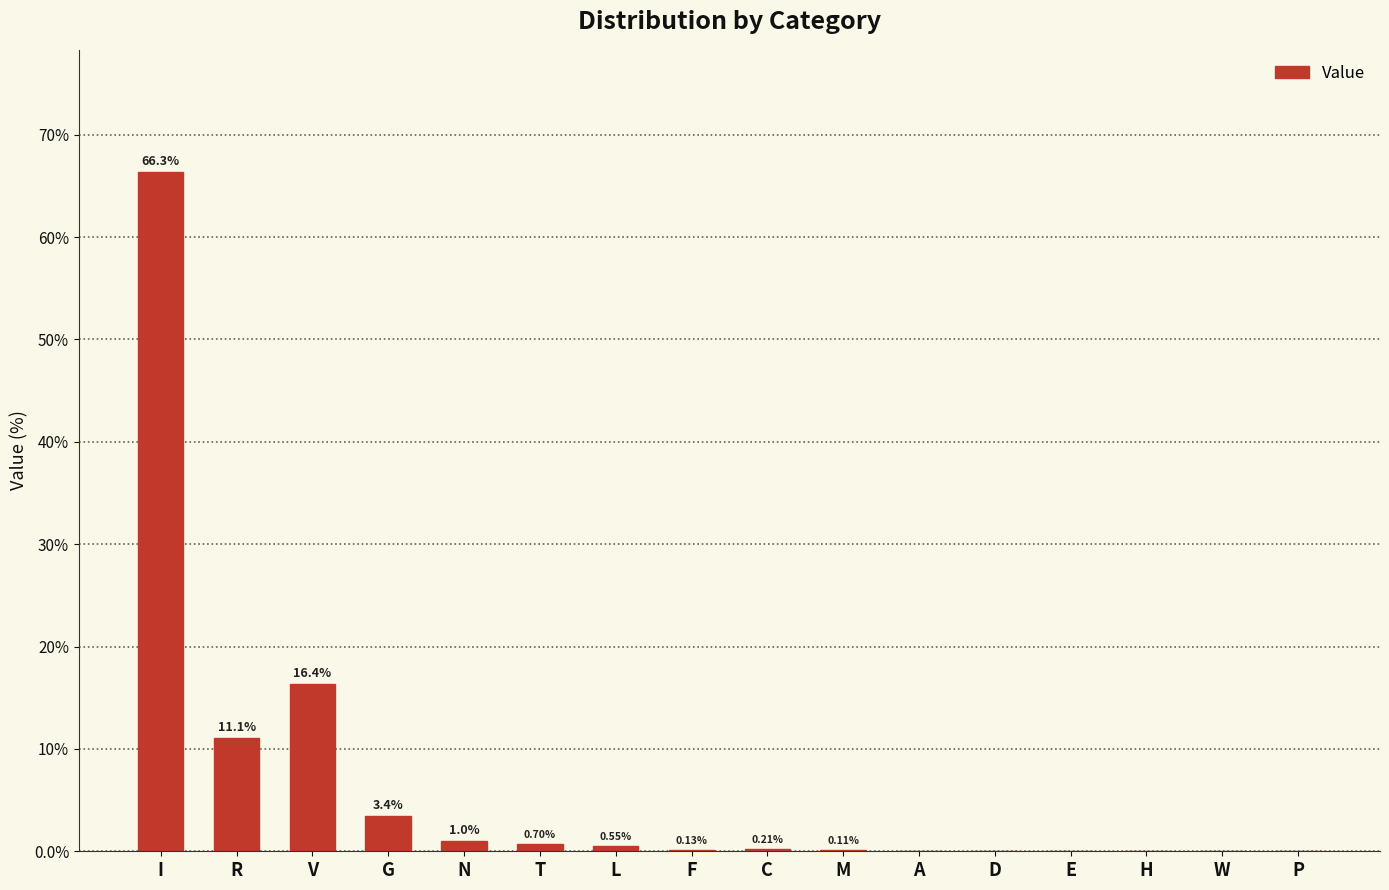

Where is the data nearest to the value 33?

V